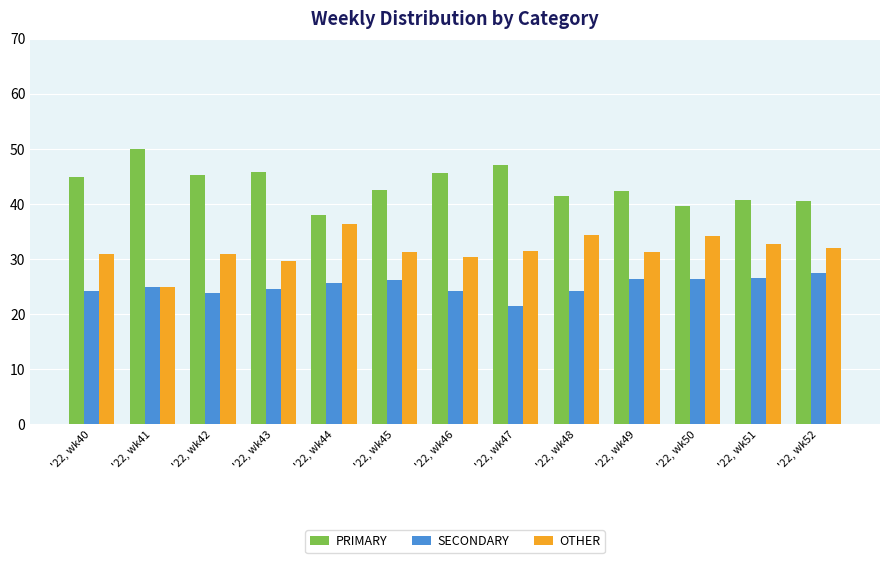

Rank the series by their average value, from highest to lowest.

PRIMARY, OTHER, SECONDARY